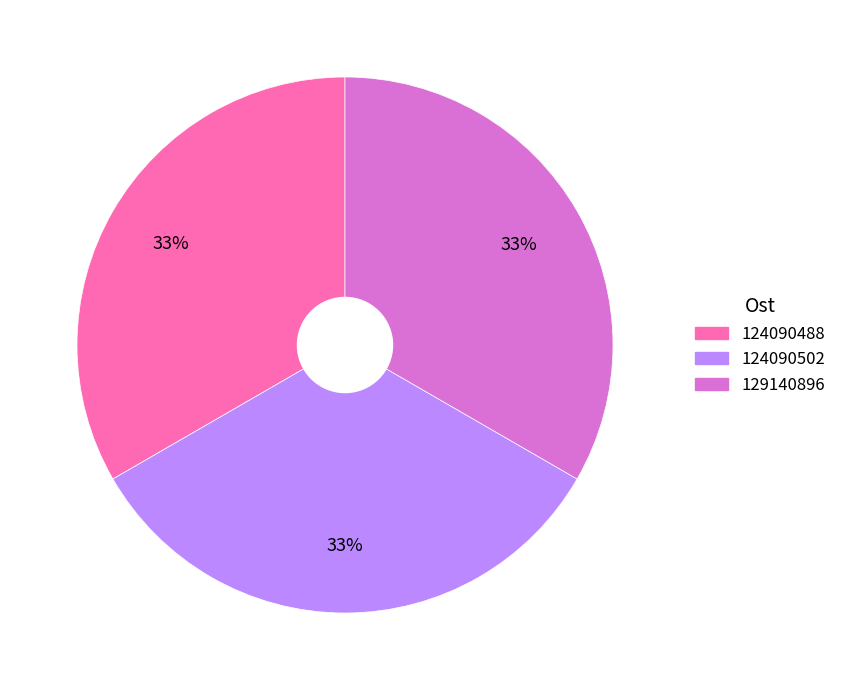

Does 129140896 account for over 50% of the chart?

No